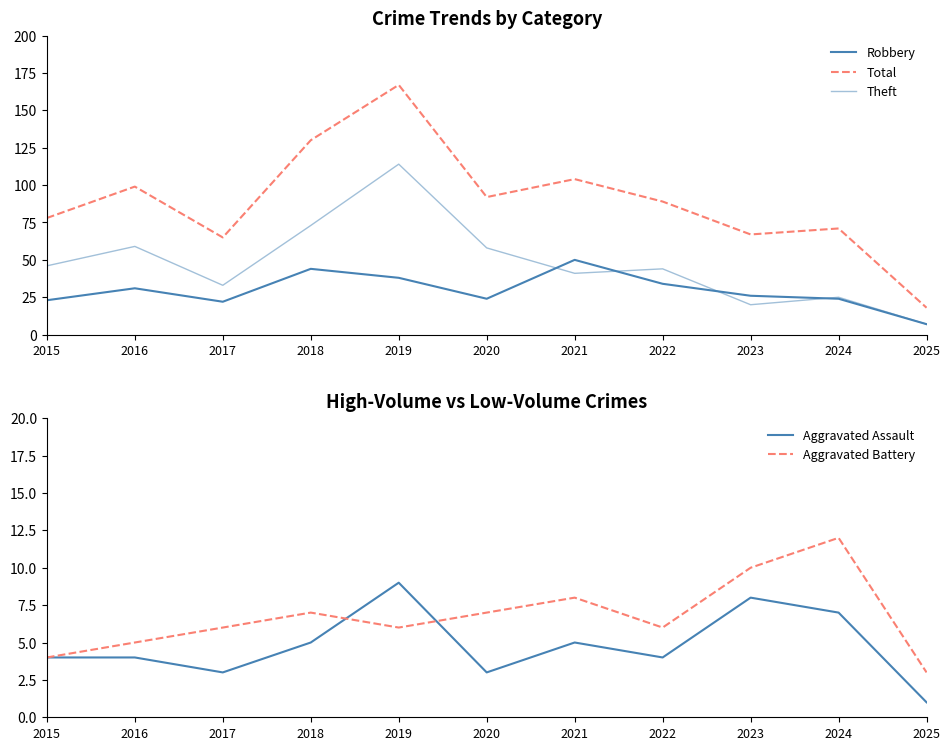

The value of Total at 2025 is 18. True or false?

True